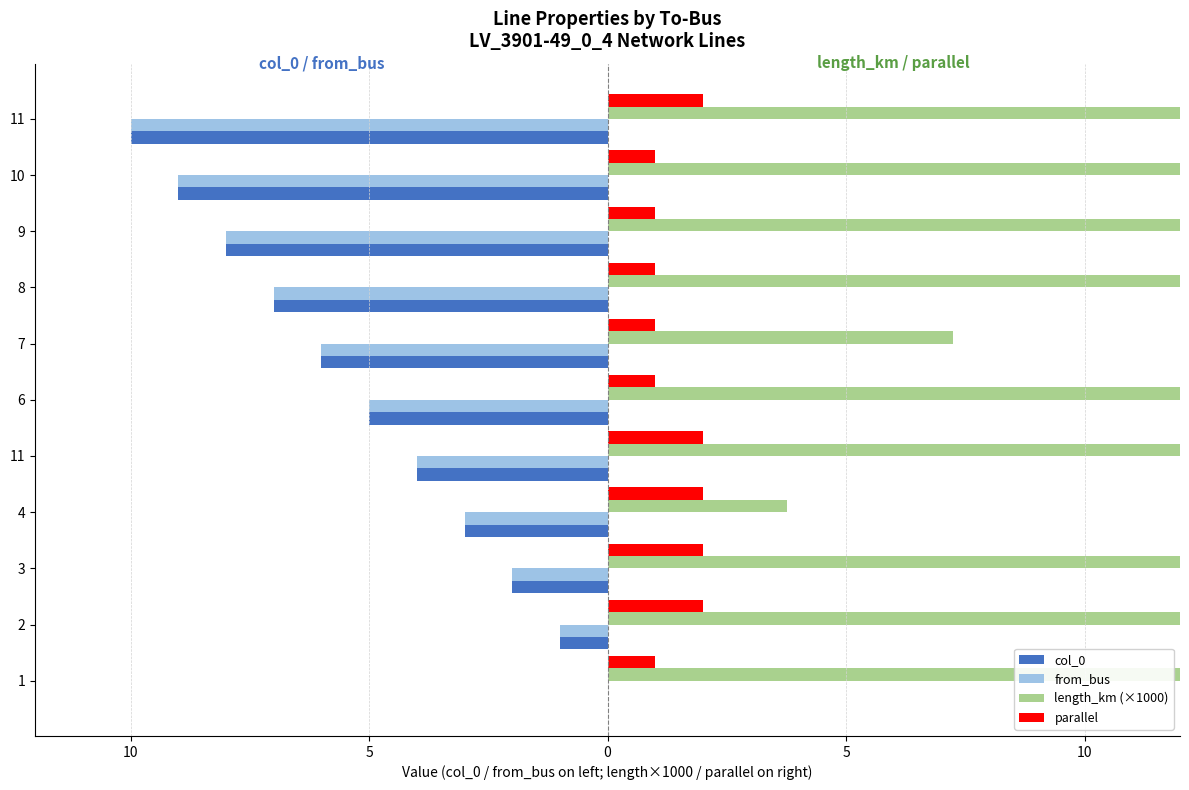

What is the spread (max minus min) of values at 2?

91.4